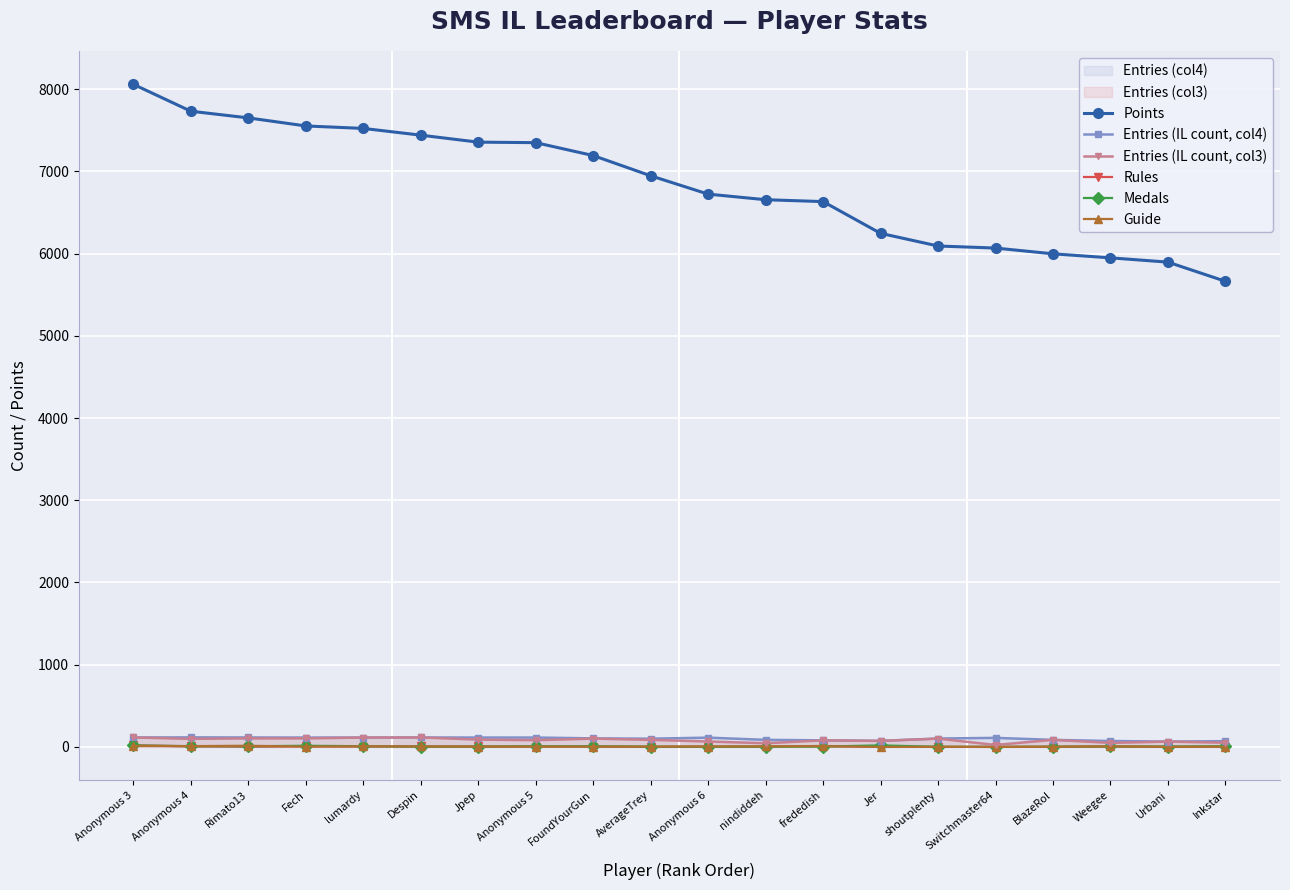

Does the chart display data point markers on the line(s)?

Yes